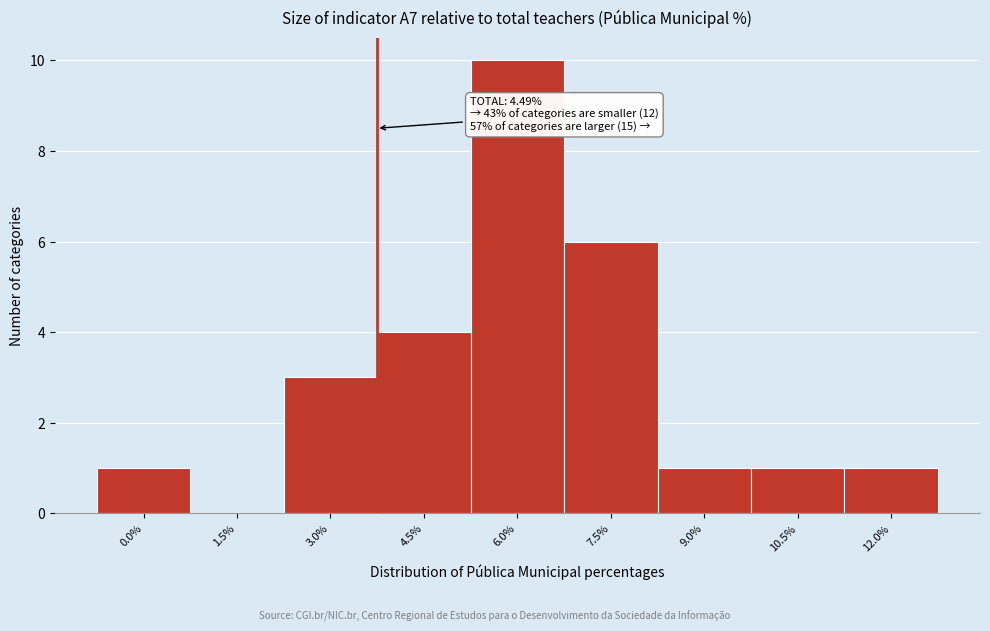

Reading left to right, transcribe all the data shown in this chart.

0.0%=1	1.5%=0	3.0%=3	4.5%=4	6.0%=10	7.5%=6	9.0%=1	10.5%=1	12.0%=1